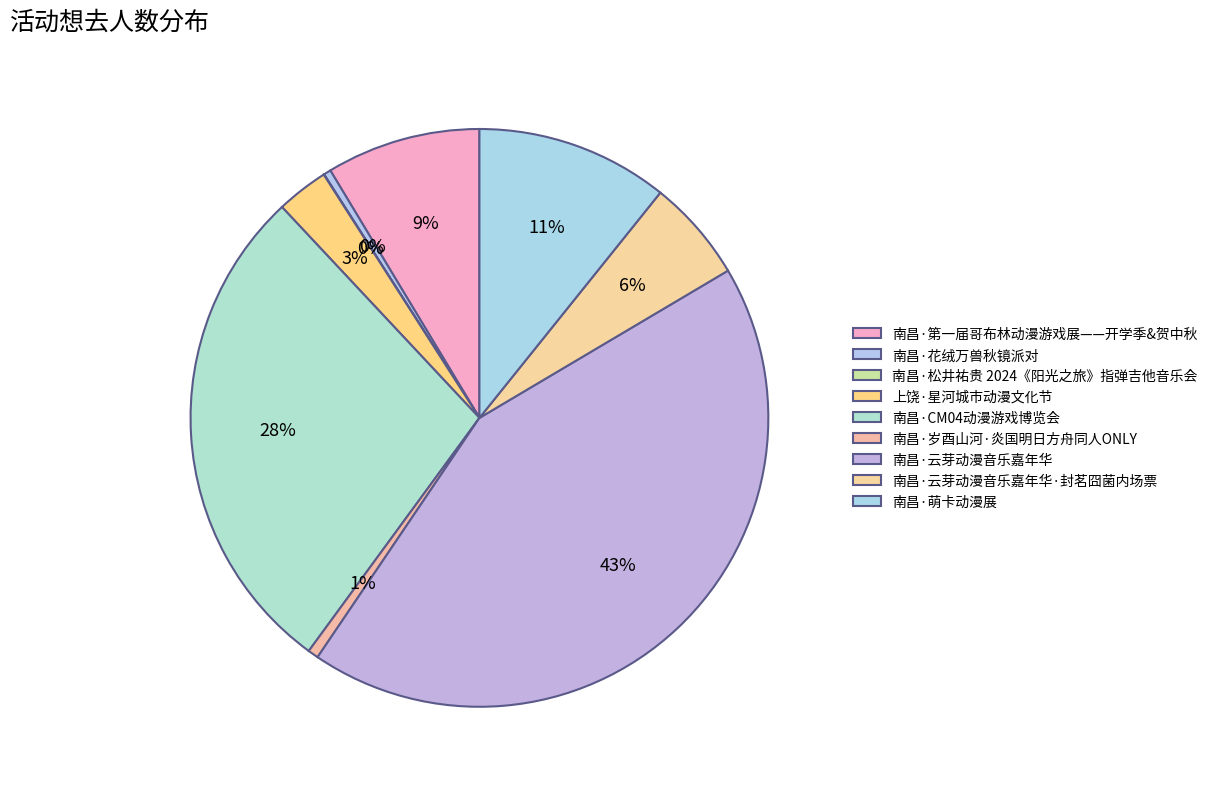

Rank the categories by value from highest to lowest.

南昌·云芽动漫音乐嘉年华, 南昌·CM04动漫游戏博览会, 南昌·萌卡动漫展, 南昌·第一届哥布林动漫游戏展——开学季&贺中秋, 南昌·云芽动漫音乐嘉年华·封茗囧菌内场票, 上饶·星河城市动漫文化节, 南昌·岁酉山河·炎国明日方舟同人ONLY, 南昌·花绒万兽秋镜派对, 南昌·松井祐贵 2024《阳光之旅》指弹吉他音乐会